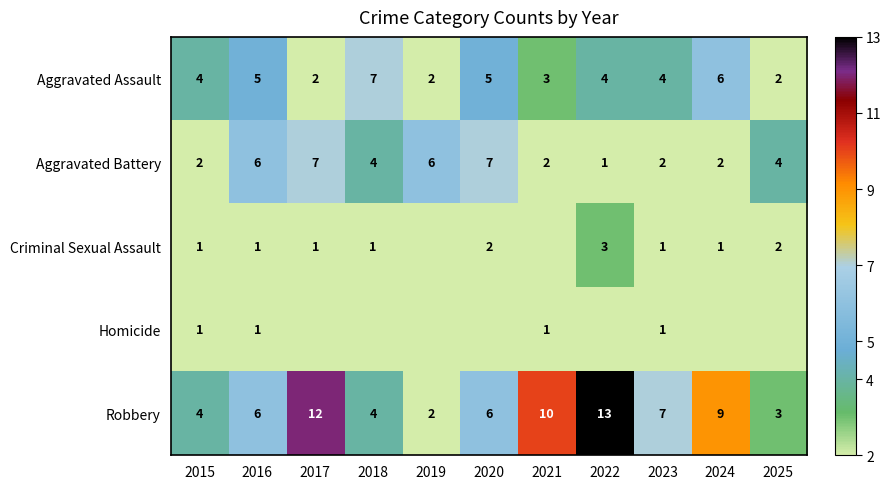

What is the average value of the Aggravated Battery series?

4